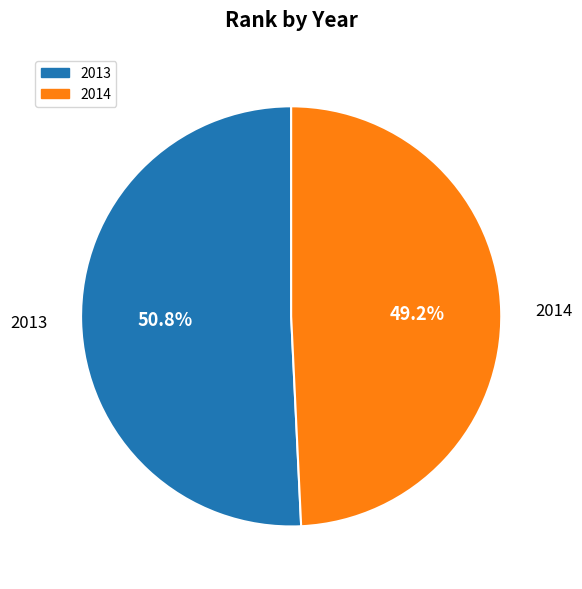

Approximately how many times larger is the value at 2013 compared to 2014?

1.0